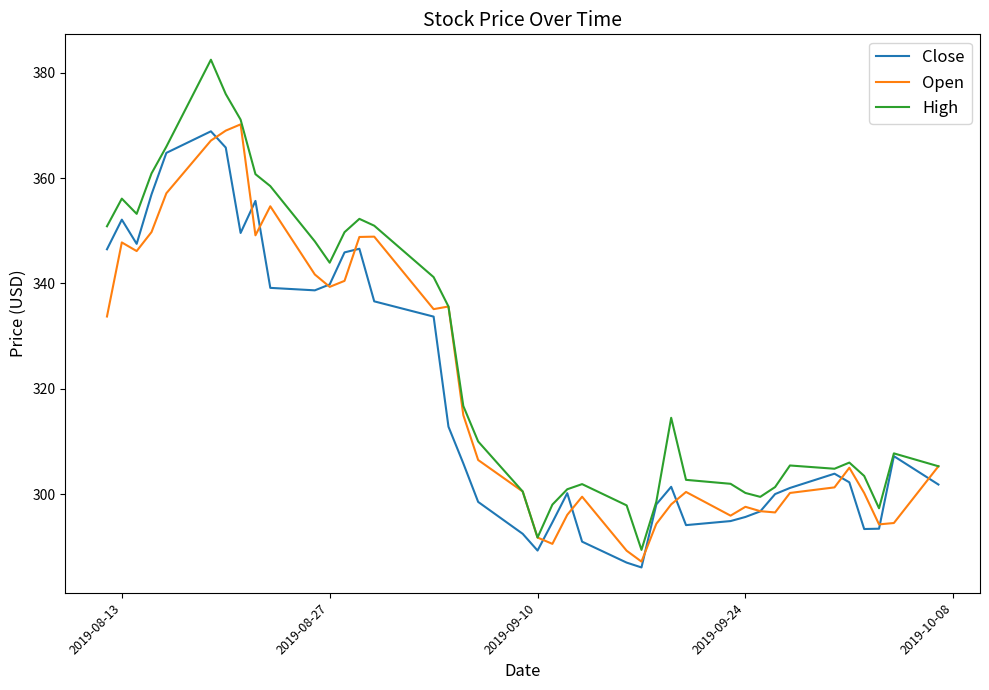

What is the minimum value shown in the chart?

286.1